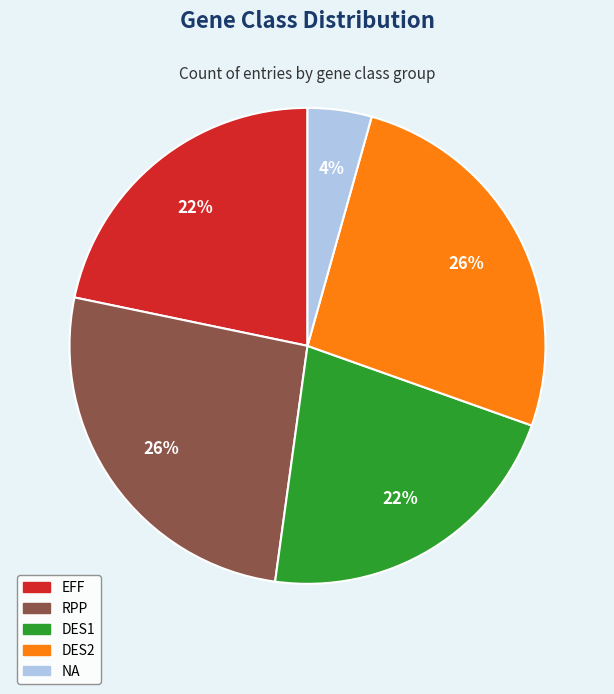

What is the smallest slice in the pie chart?

NA